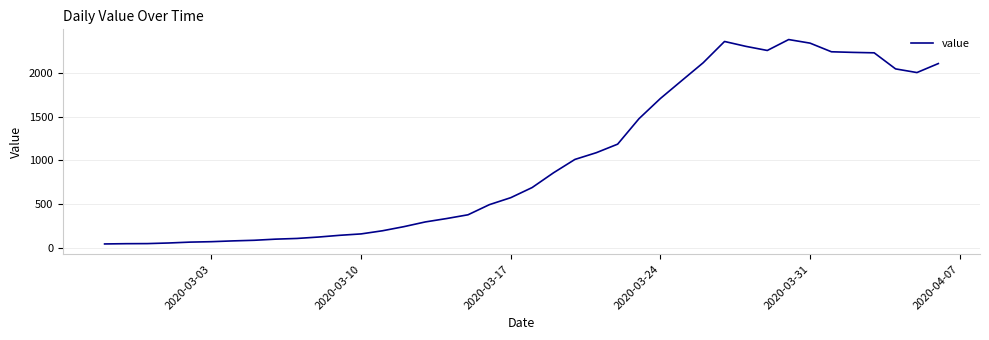

What is the maximum value shown in the chart?

2382